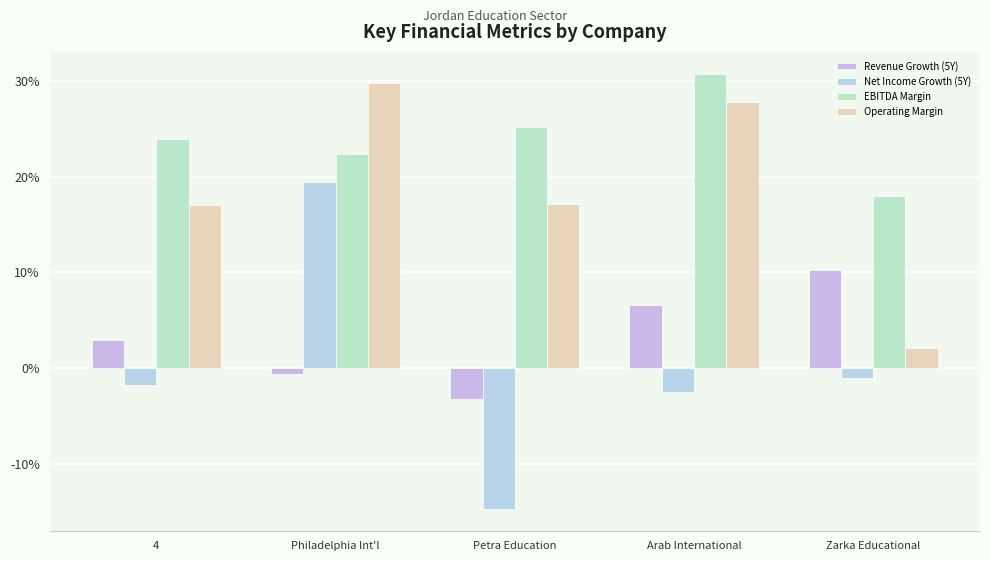

Does the chart contain stacked bars?

No